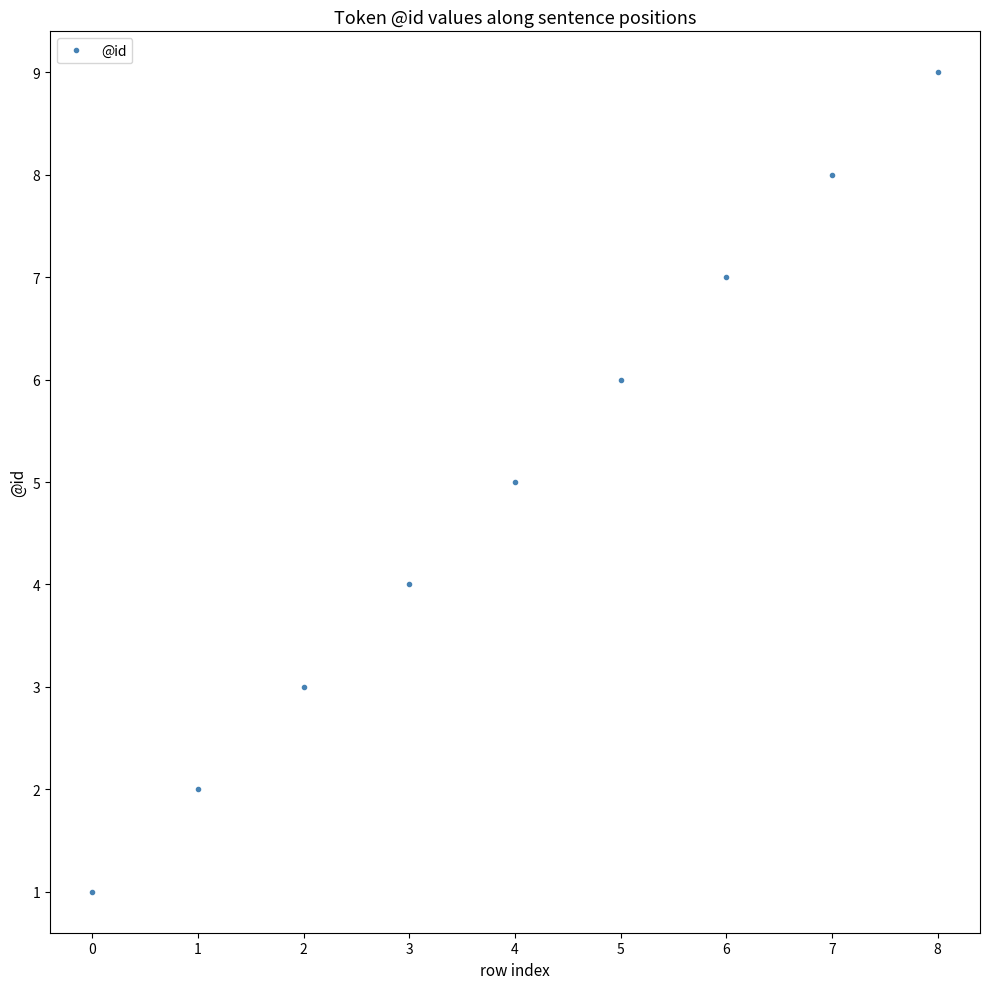

What is the sum of the values at 2 and 7?

11